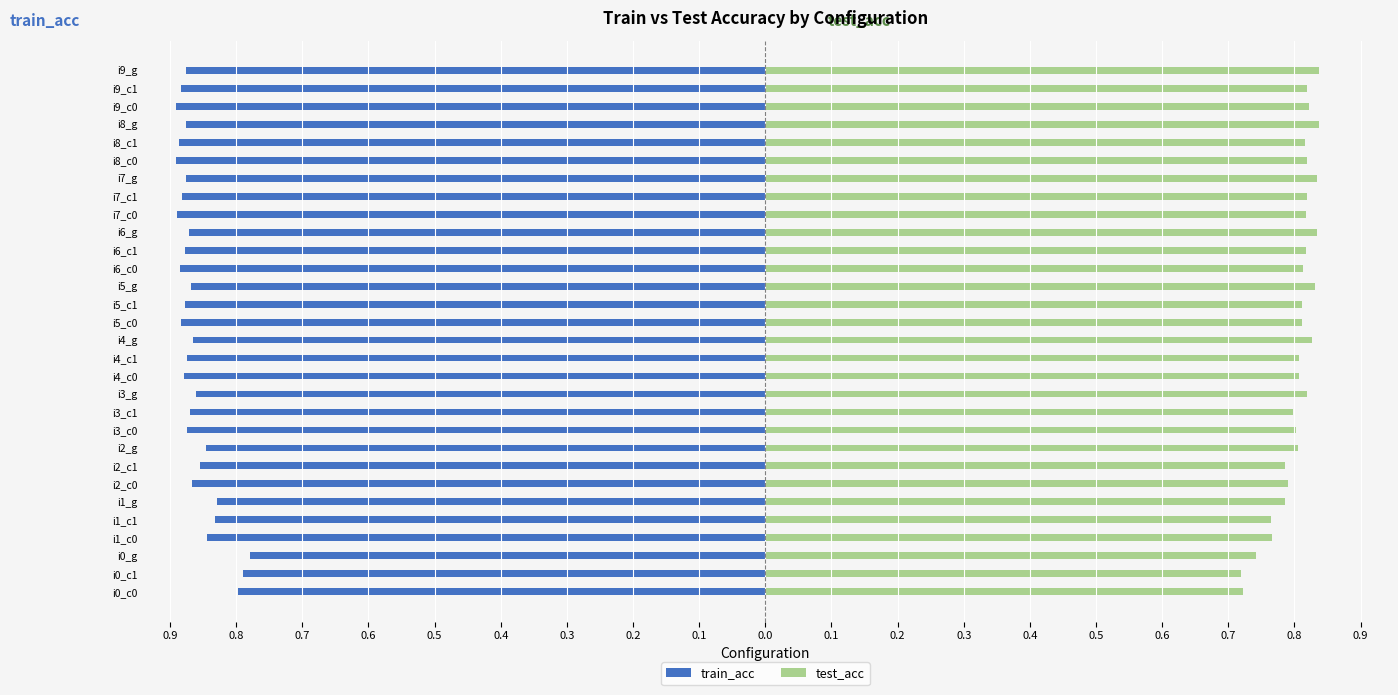

What is the difference between the maximum and second lowest values in the train_acc series?

0.1